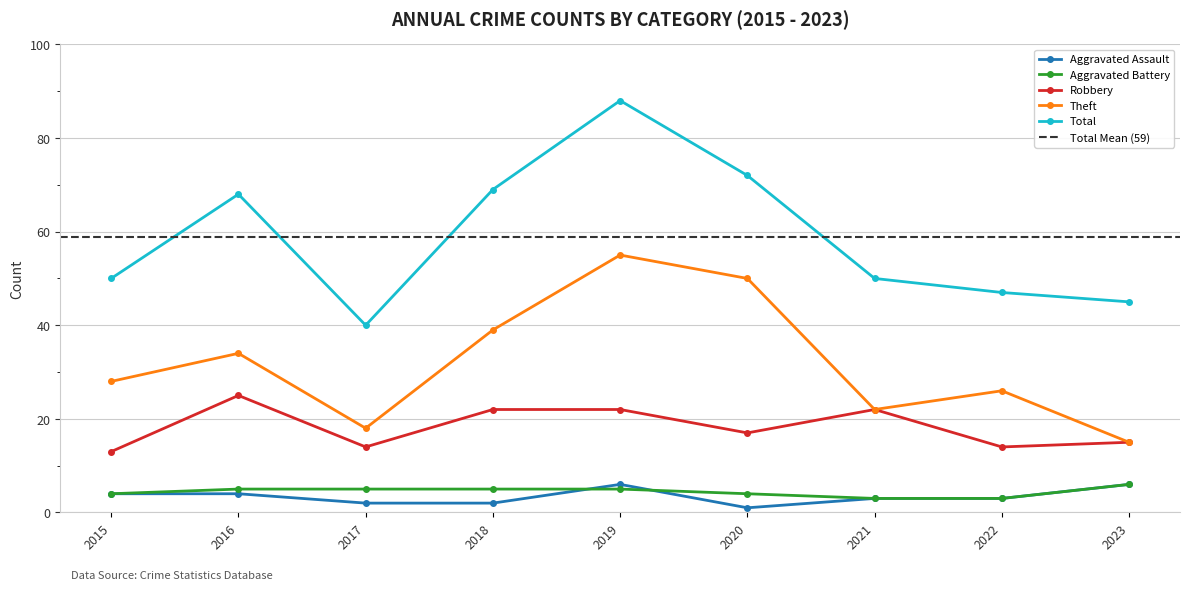

At which label is Aggravated Assault closest to 3?

2021